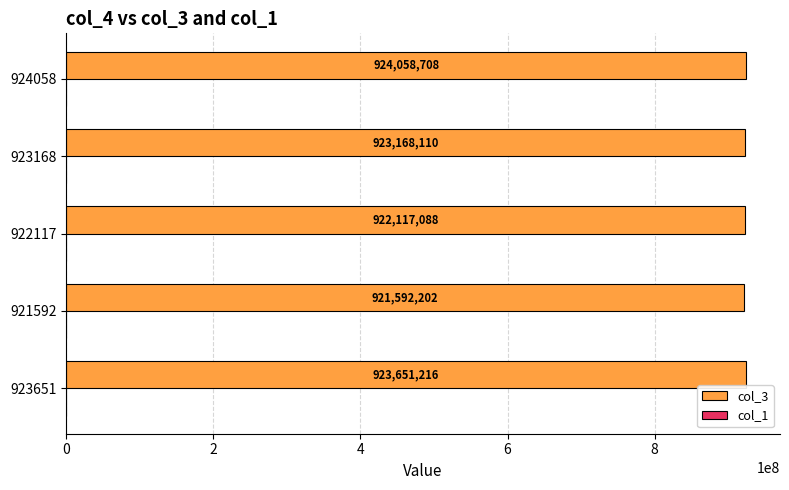

Between 922117 and 924058, which series saw the biggest shift?

col_3